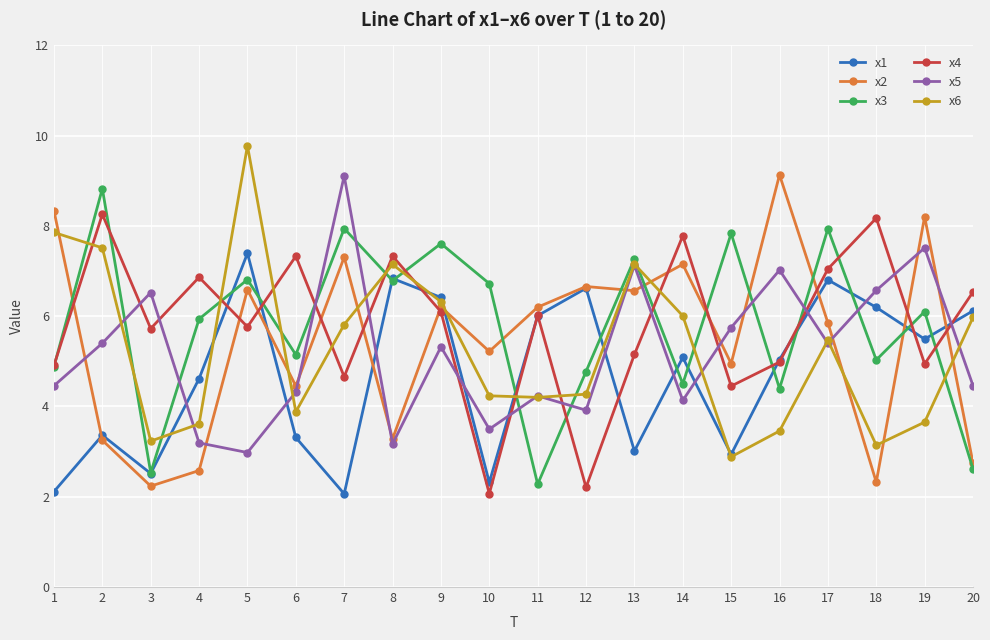

What is the smallest value displayed?

2.1